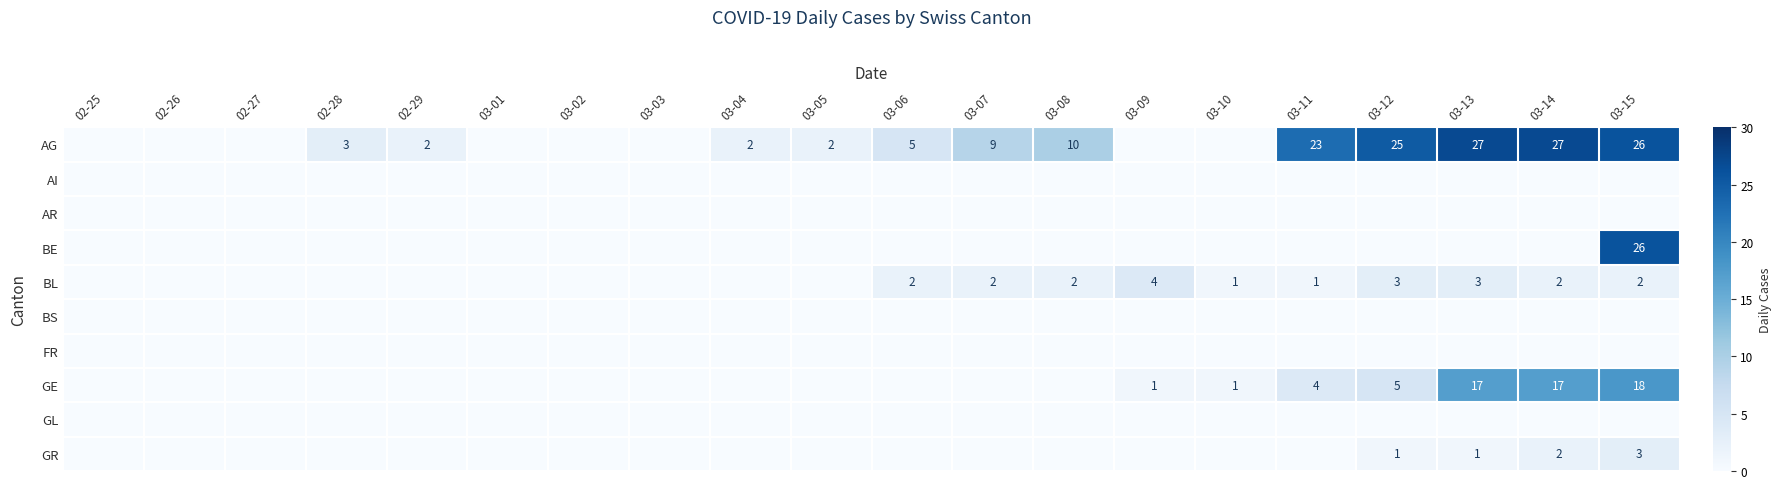

Which has a higher value, 03-10 or 03-05?

03-05